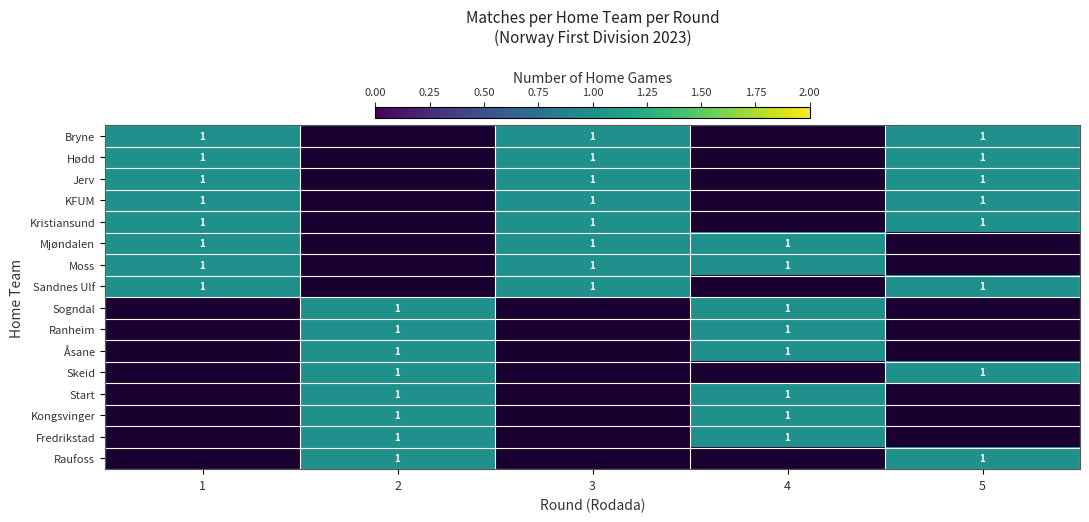

Is the value of Fredrikstad at 8 greater than the value of Åsane at 2?

No